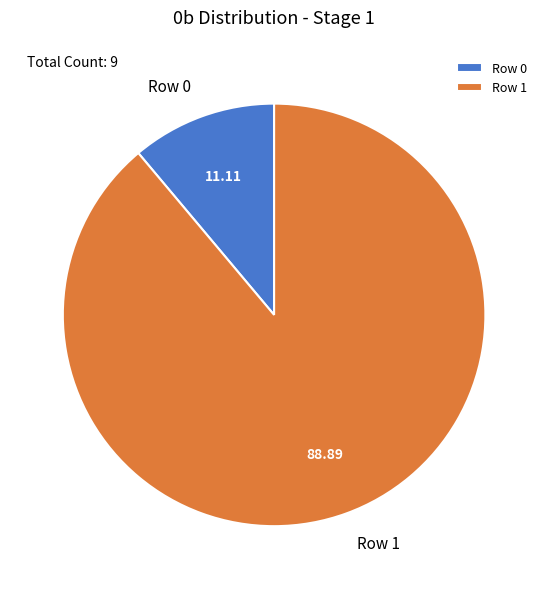

Does Row 0 account for over 50% of the chart?

No